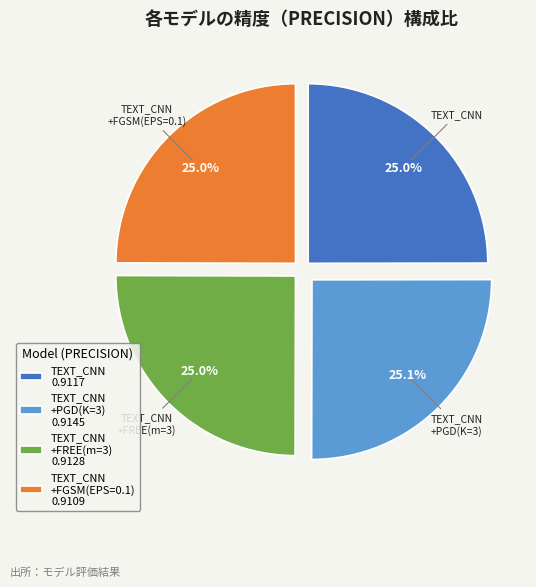

To the nearest percent, what is the average slice percentage?

25%